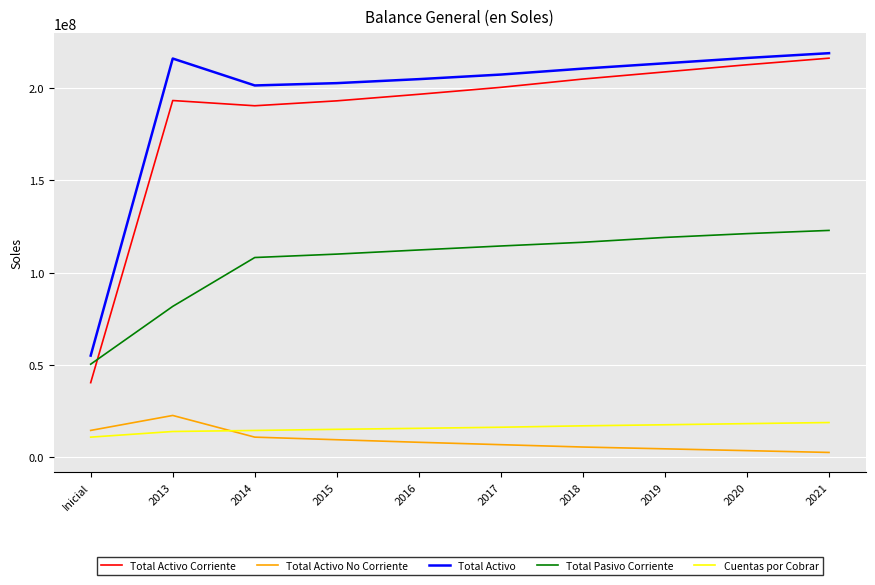

Is the value of Total Pasivo Corriente at 2015 greater than the value of Cuentas por Cobrar at 2018?

Yes